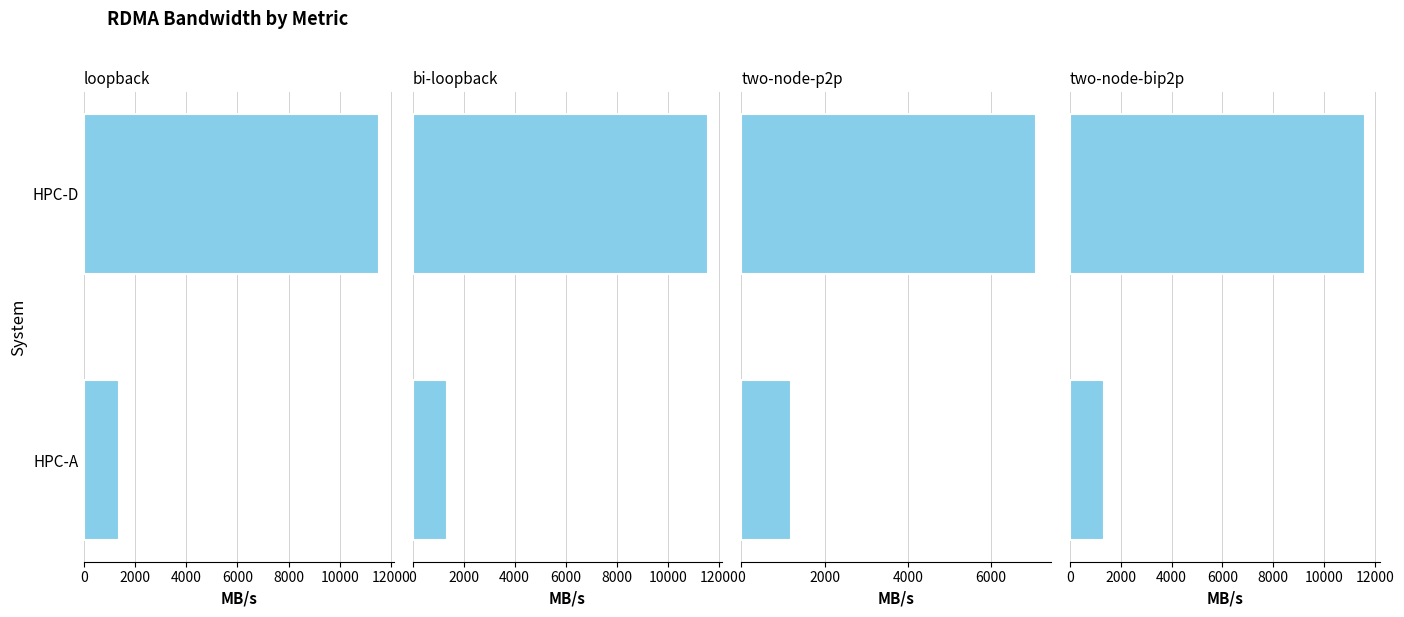

What is the value of the two-node-p2p bar at the 2nd from the left?

7089